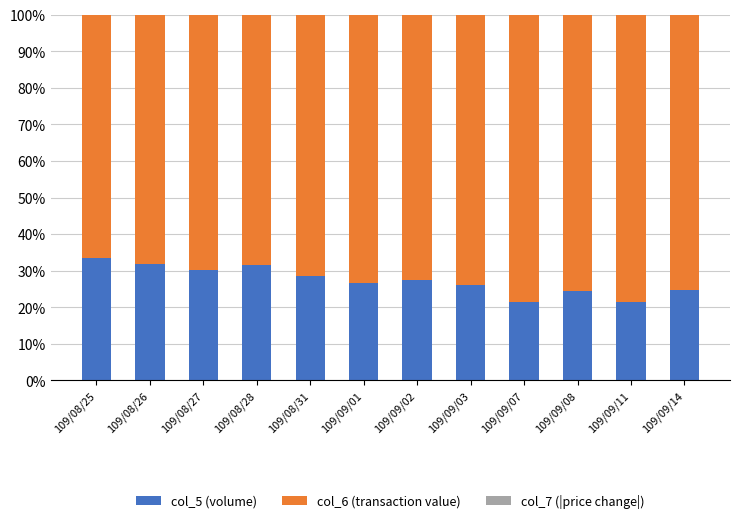

List the series in order of their peak value, highest first.

col_6 (transaction value), col_5 (volume), col_7 (|price change|)